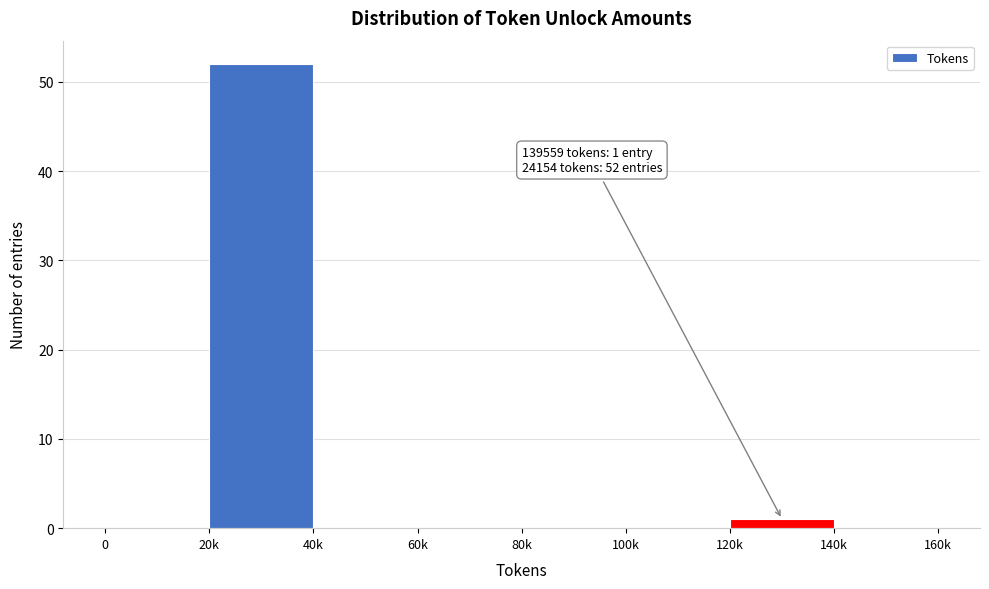

Reading right to left, what are all the values shown in this chart?

140k=0	120k=1	100k=0	80k=0	60k=0	40k=0	20k=52	0=0